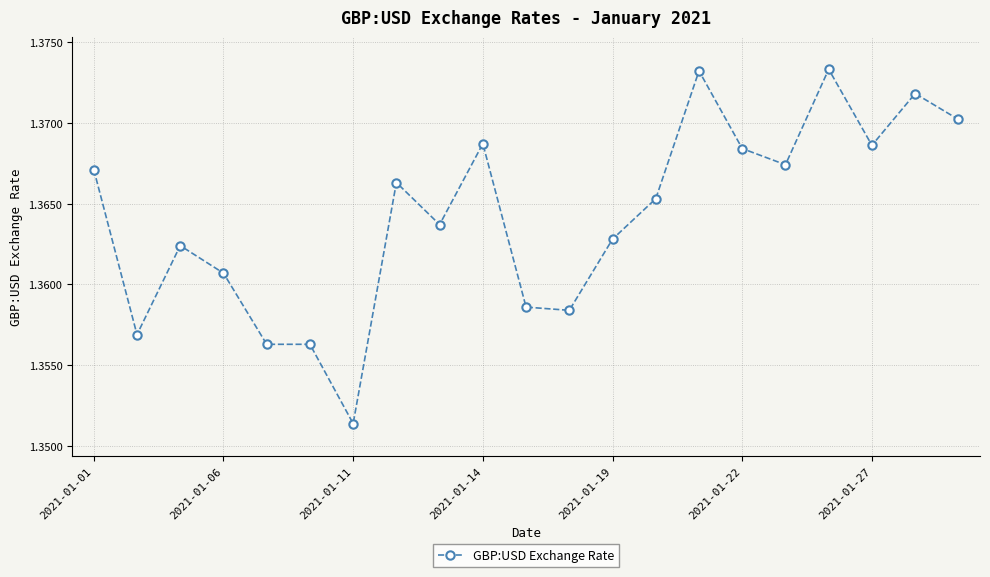

How many values are between 1 and 2?

21